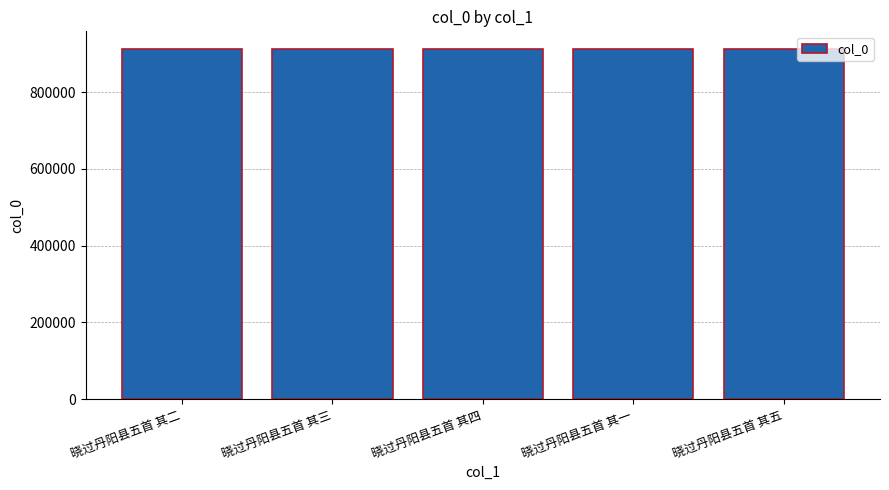

How many values are between 913243 and 913245?

3